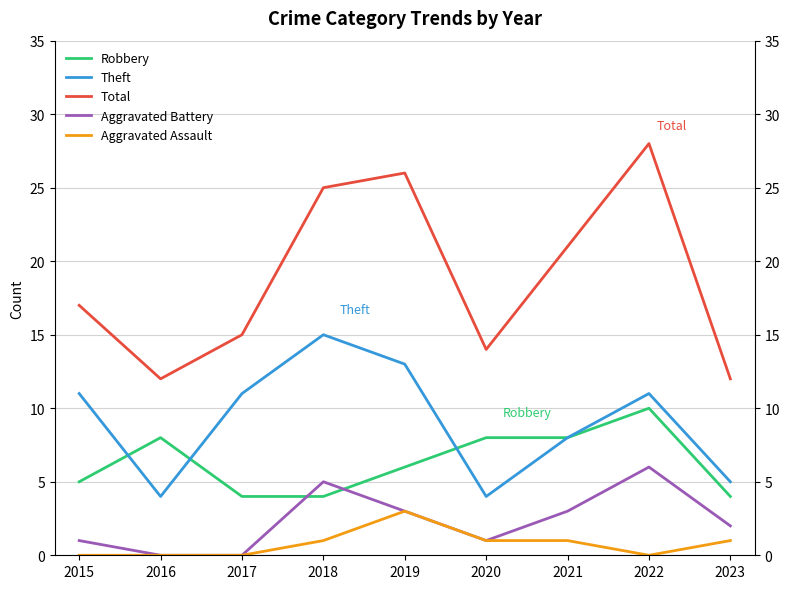

What is the difference between the second highest and minimum values in the Aggravated Assault series?

1